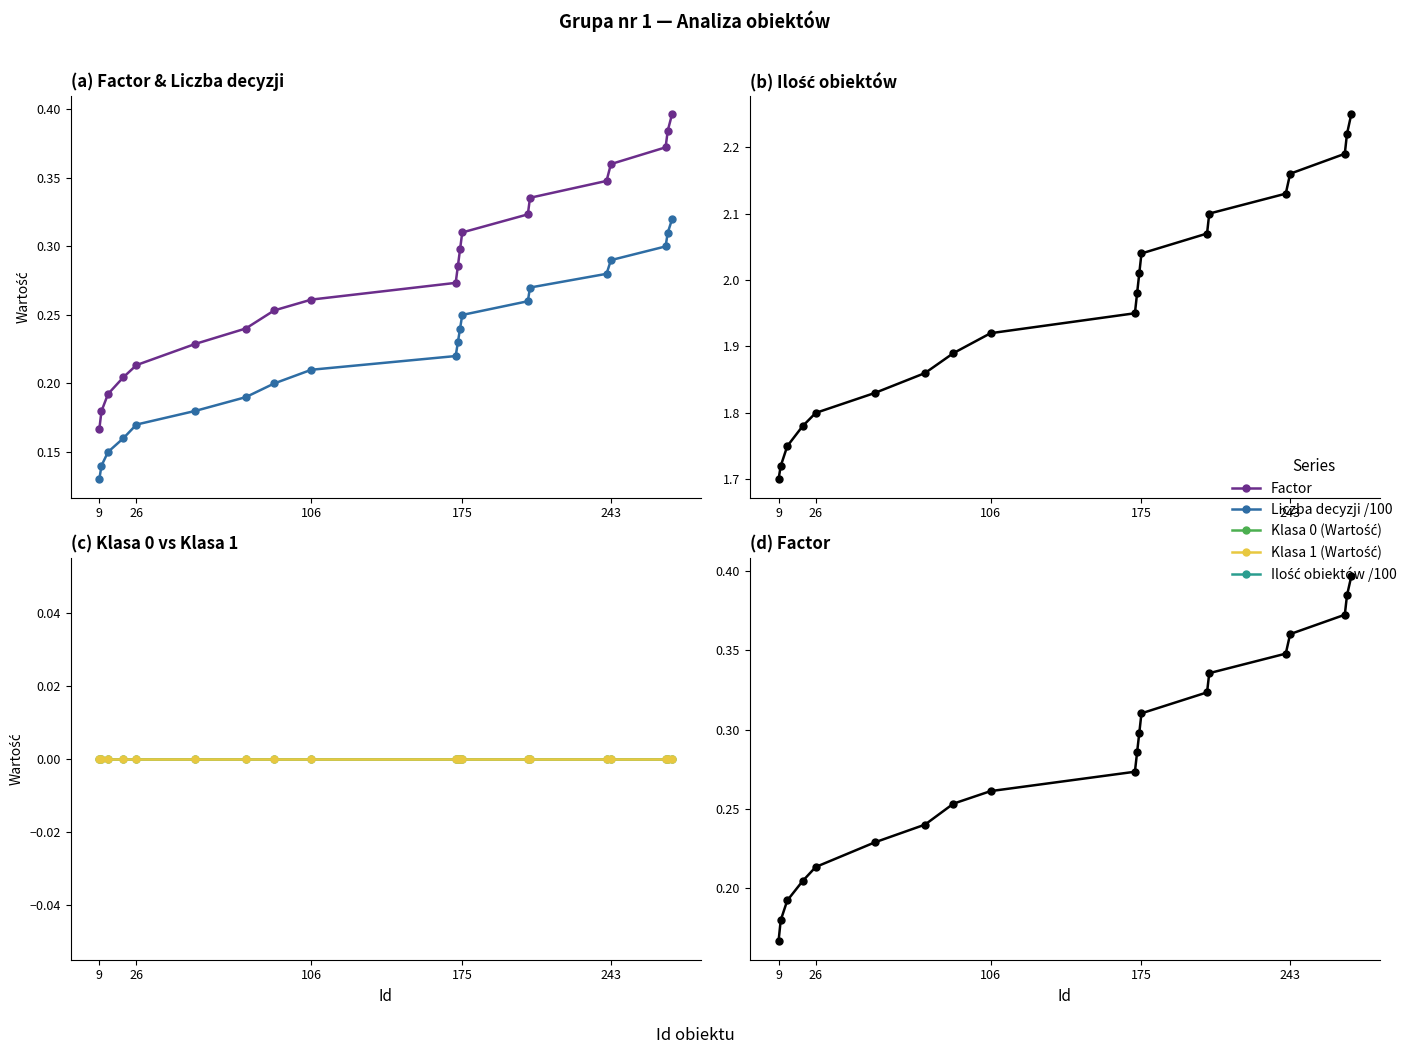

Reading left to right, what are all the values shown in this chart?

Factor: 0.2	0.2	0.2	0.2	0.2	0.2	0.2	0.3	0.3	0.3	0.3	0.3	0.3	0.3	0.3	0.3	0.4	0.4	0.4	0.4
Liczba decyzji /100: 0.1	0.1	0.1	0.2	0.2	0.2	0.2	0.2	0.2	0.2	0.2	0.2	0.2	0.3	0.3	0.3	0.3	0.3	0.3	0.3
Ilość obiektów /100: 1.7	1.7	1.8	1.8	1.8	1.8	1.9	1.9	1.9	1.9	2.0	2.0	2.0	2.1	2.1	2.1	2.2	2.2	2.2	2.2
Klasa 0 (Wartość): 0.0	0.0	0.0	0.0	0.0	0.0	0.0	0.0	0.0	0.0	0.0	0.0	0.0	0.0	0.0	0.0	0.0	0.0	0.0	0.0
Klasa 1 (Wartość): 0.0	0.0	0.0	0.0	0.0	0.0	0.0	0.0	0.0	0.0	0.0	0.0	0.0	0.0	0.0	0.0	0.0	0.0	0.0	0.0